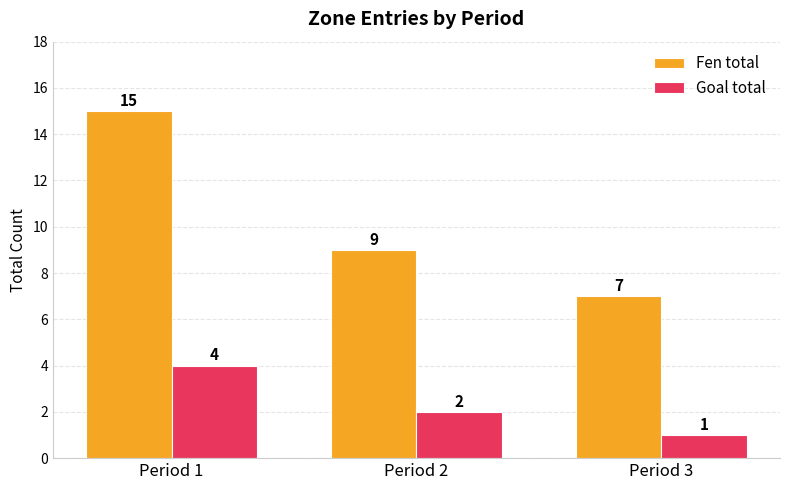

What is the sum of all Goal total values?

7